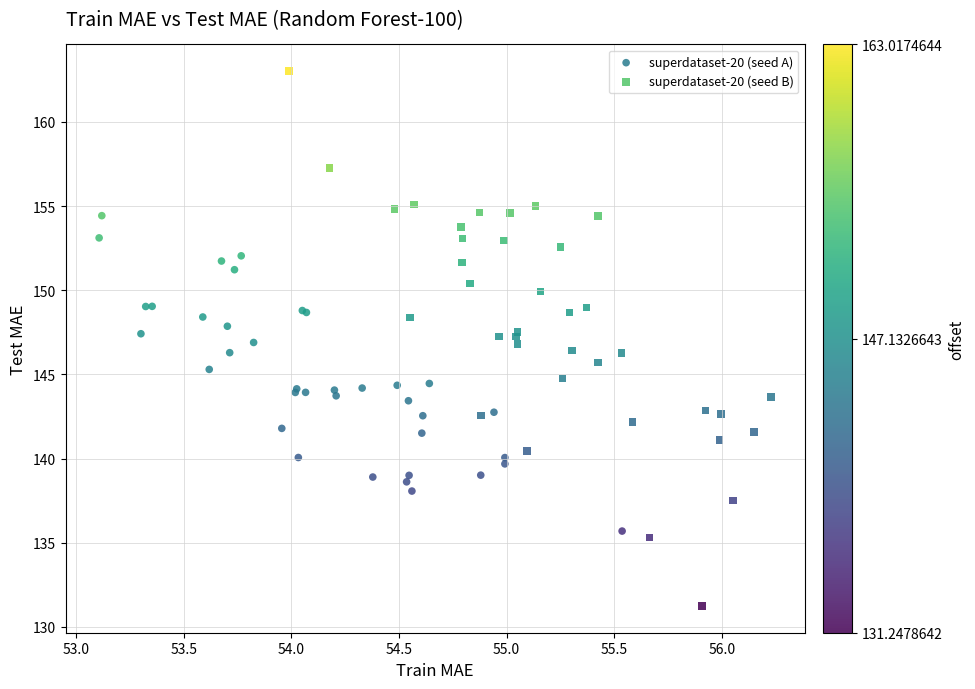

Which series has the widest spread of Y values?

superdataset-20 (seed B)